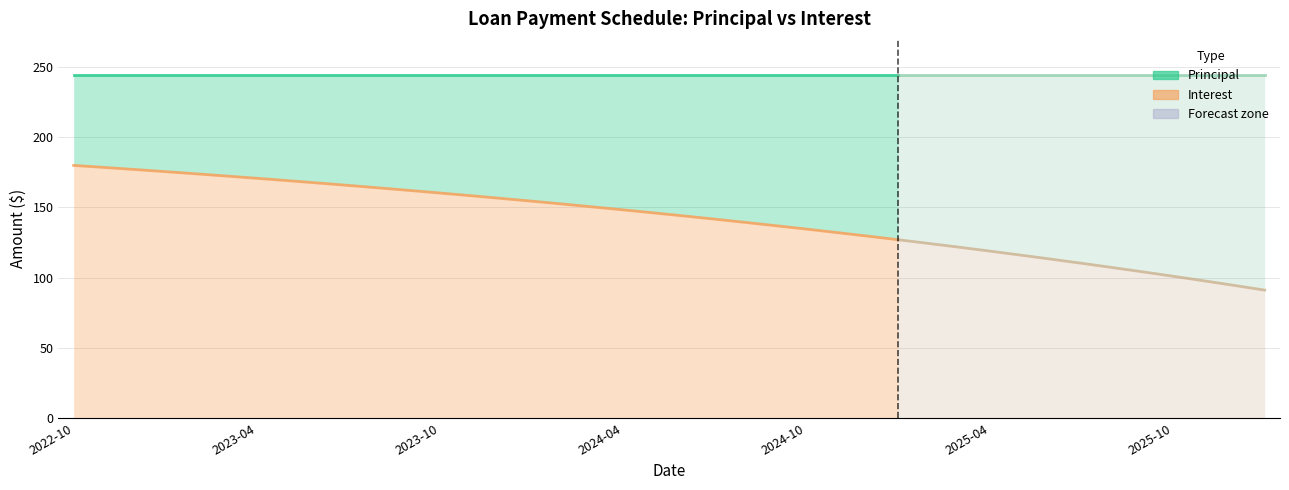

What is the approximate value of Principal at 2024-04?

244.2